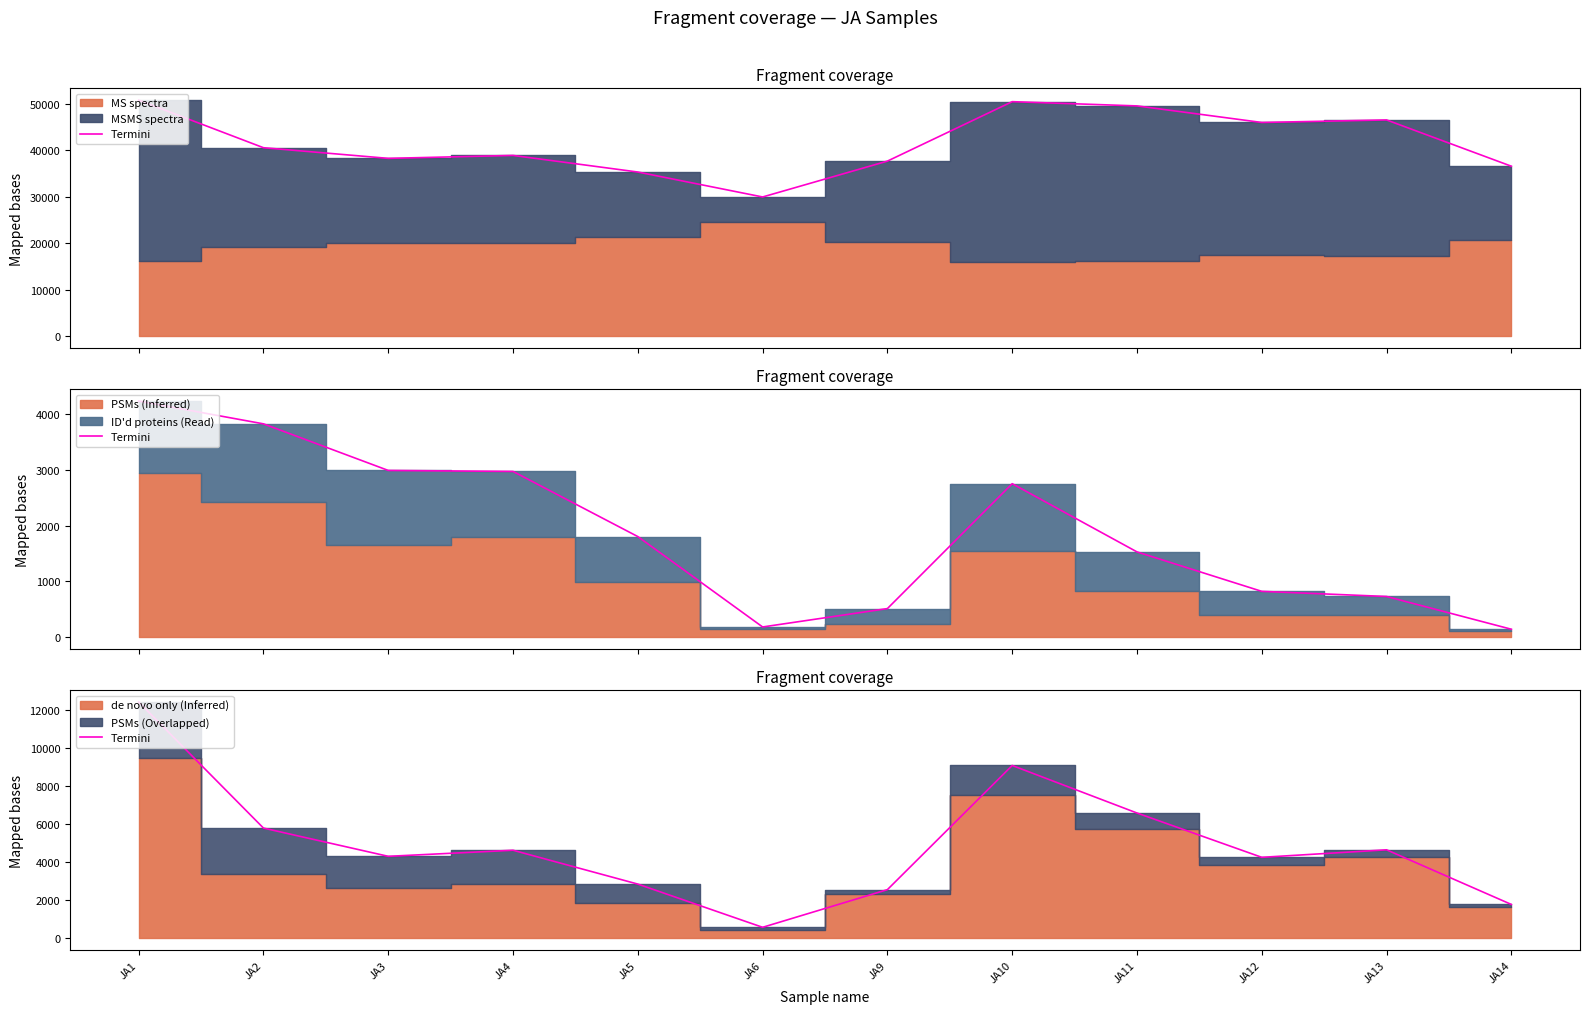

What is the change in value from JA4 to JA14?

-2857